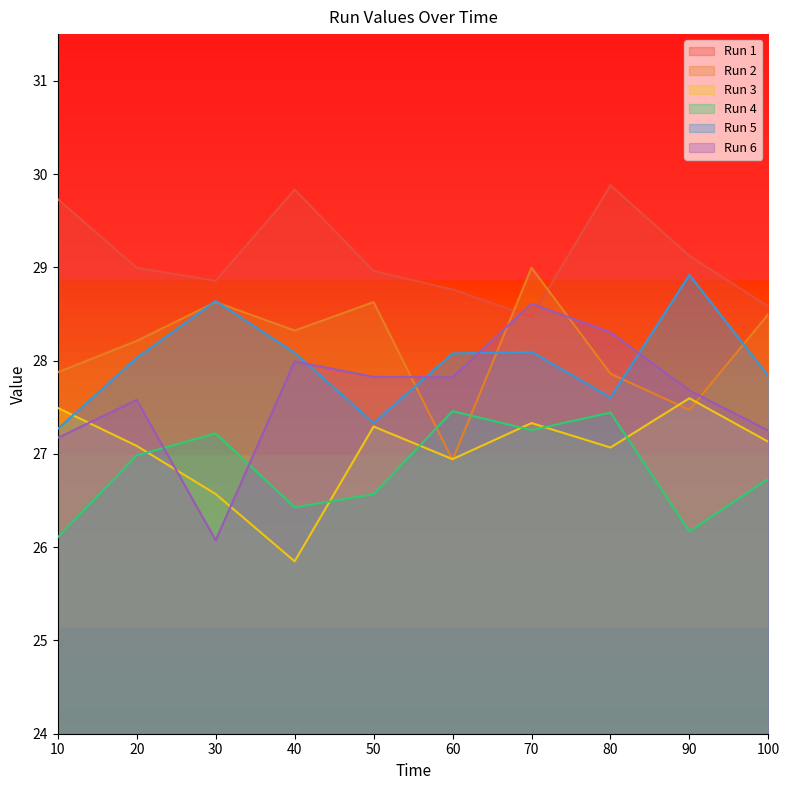

Does the chart display data point markers on the line(s)?

No